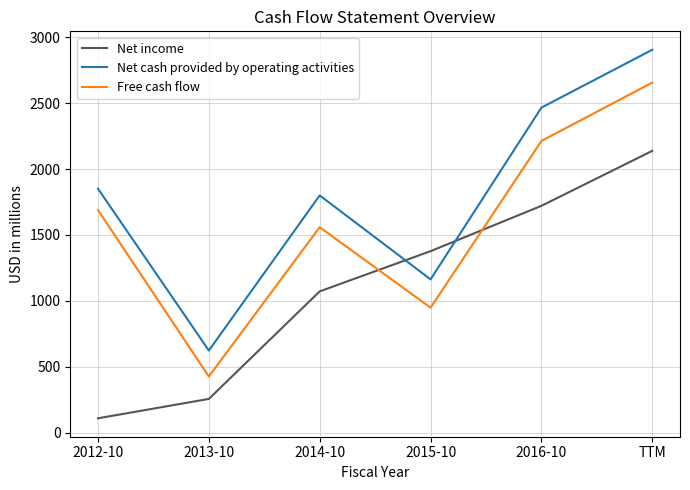

What is the average value of the Net cash provided by operating activities series?

1801